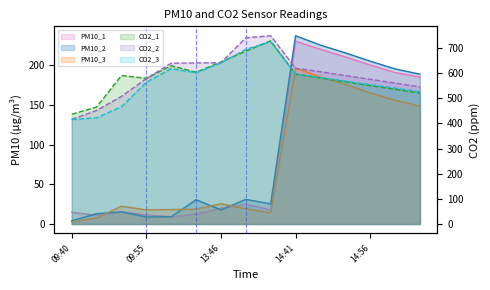

The PM10_3 series shows 10.5 at 13:41. True or false?

False